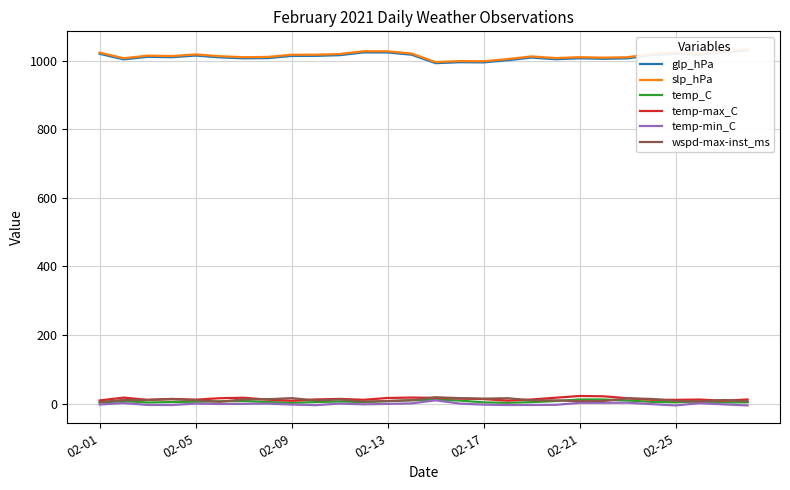

Is this an area chart (filled region under the line)?

No